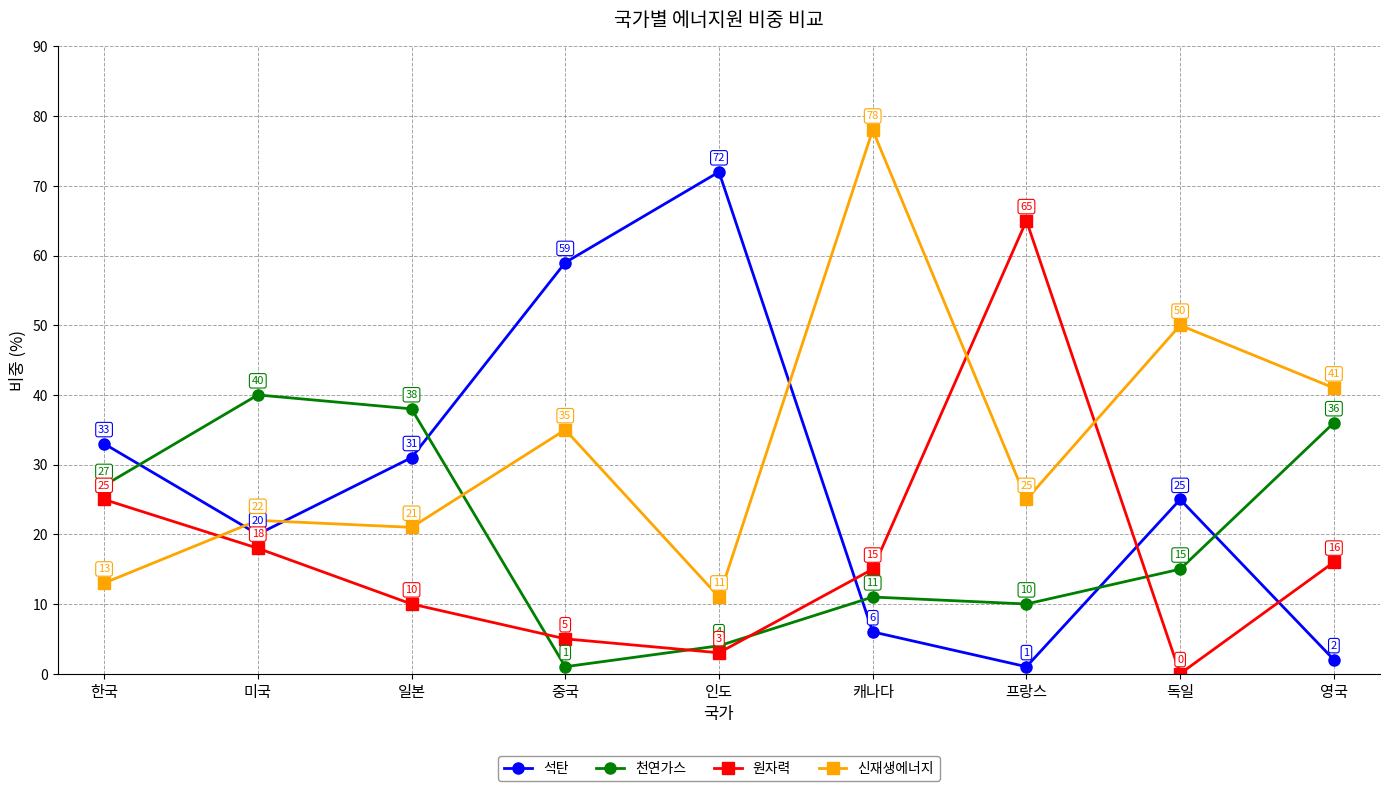

How many data points in 석탄 are less than 25?

4